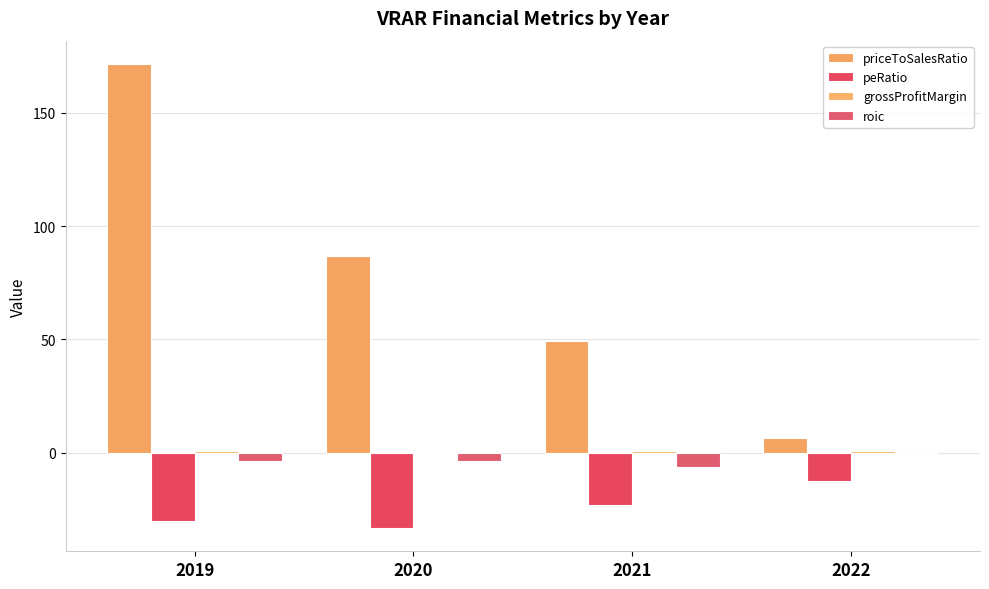

What is the maximum value shown in the chart?

171.6